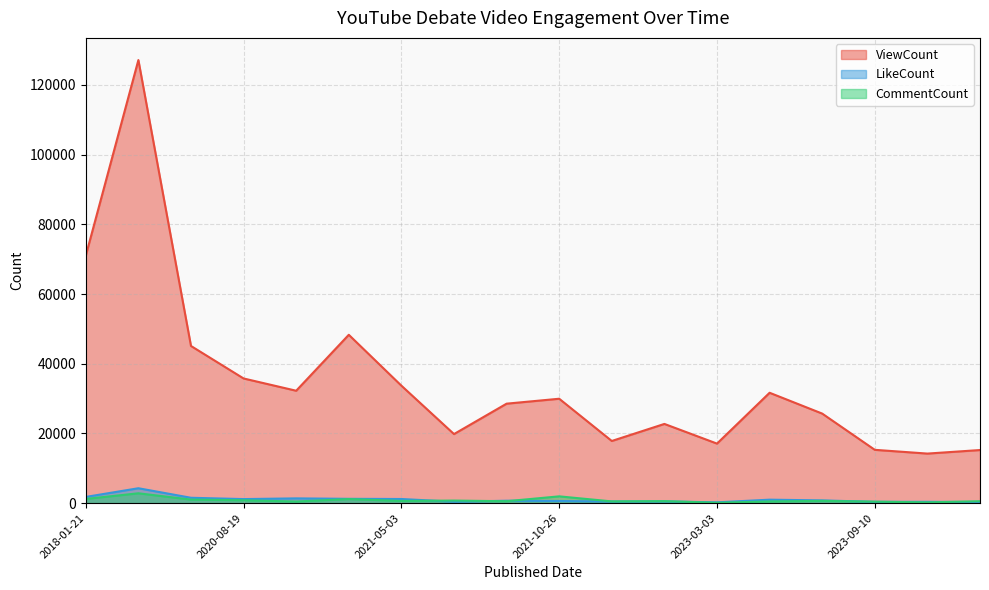

How many values in the ViewCount series exceed 29959?

8